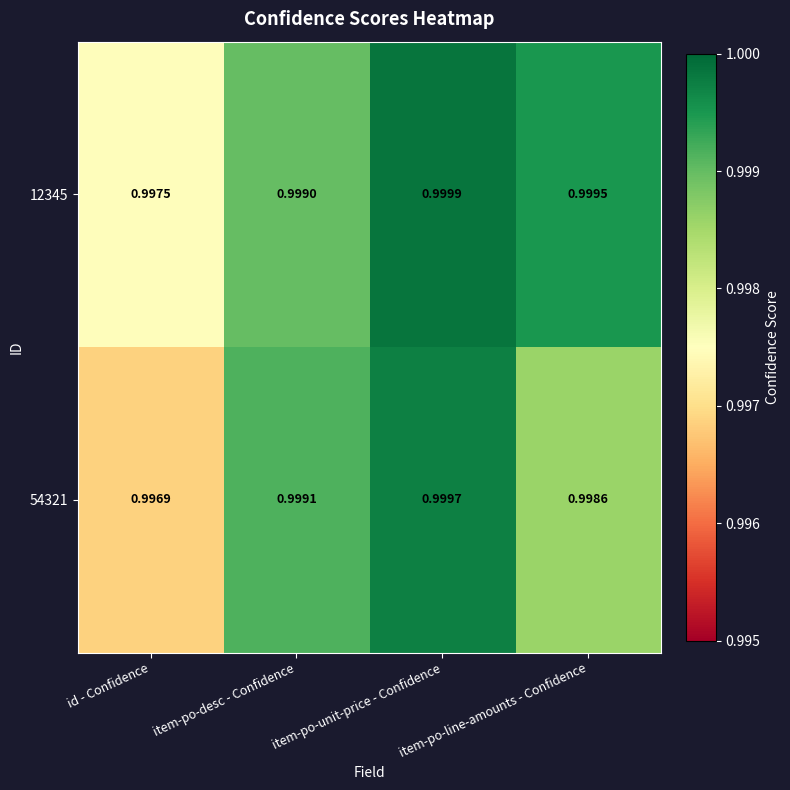

Is the value of 54321 at item-po-unit-price - Confidence greater than the value of 12345 at item-po-unit-price - Confidence?

No